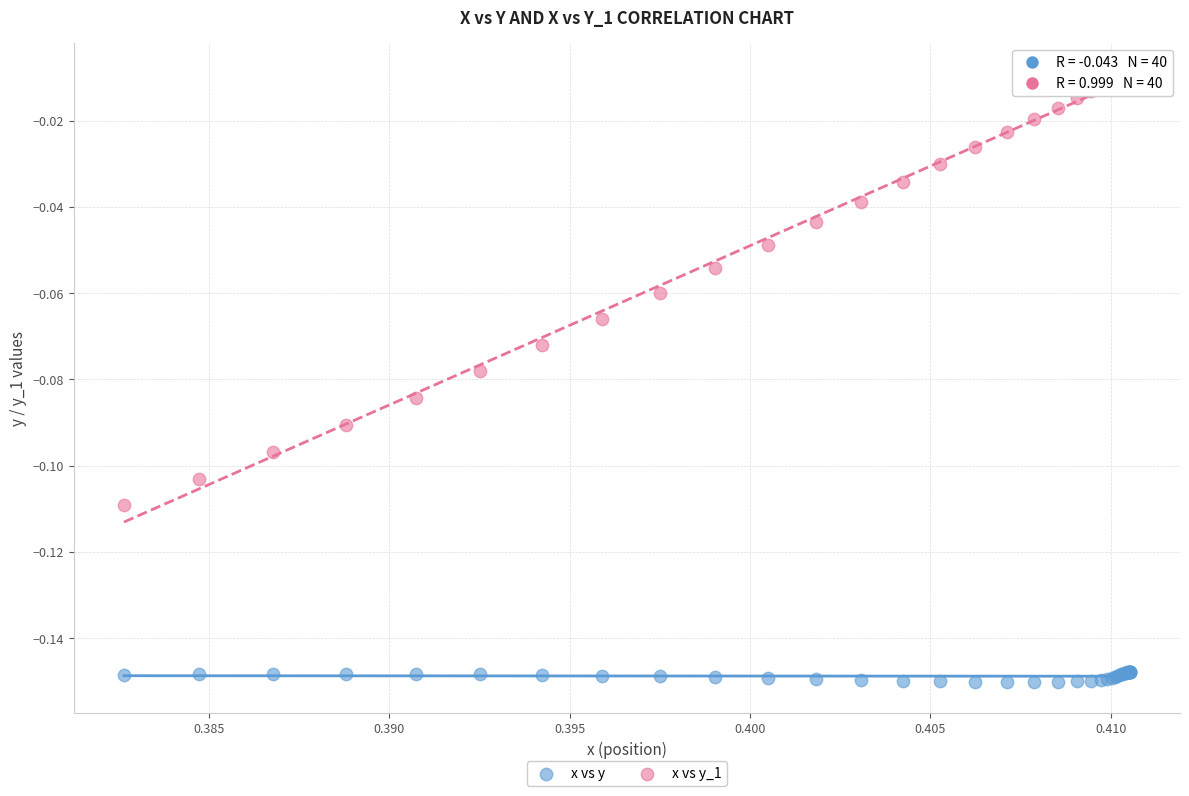

Which series has the widest spread of Y values?

x vs y_1